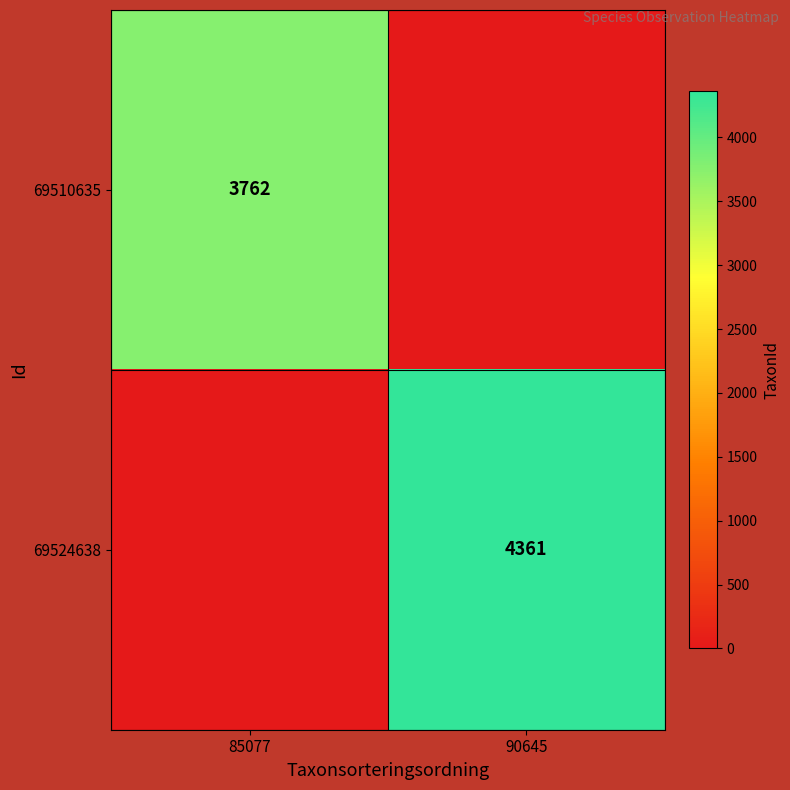

The value of 69524638 at 90645 is 5796. True or false?

False